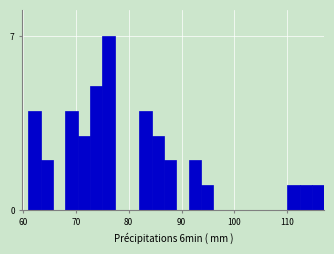

Read against the x-axis, roughly where is the centre of the tallest bar?

76